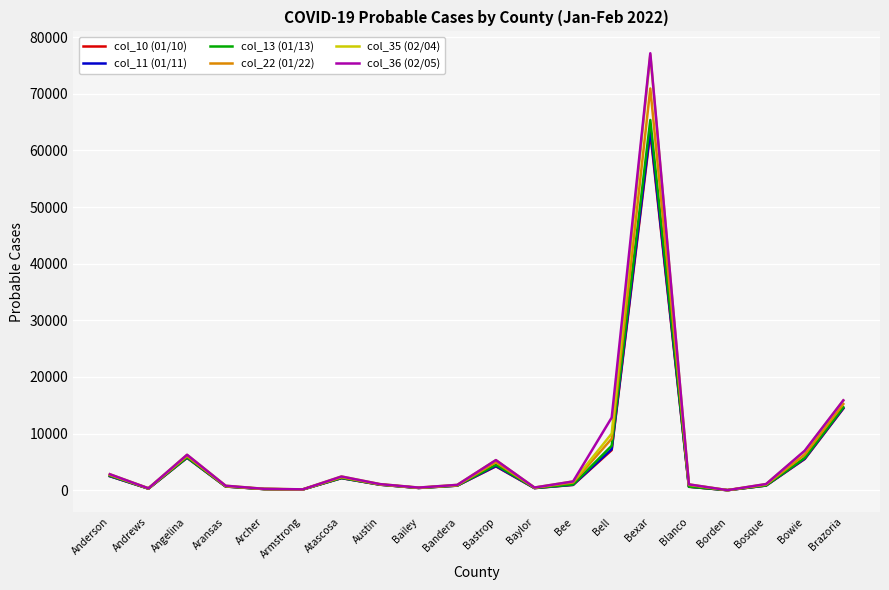

What is the minimum value shown in the chart?

18